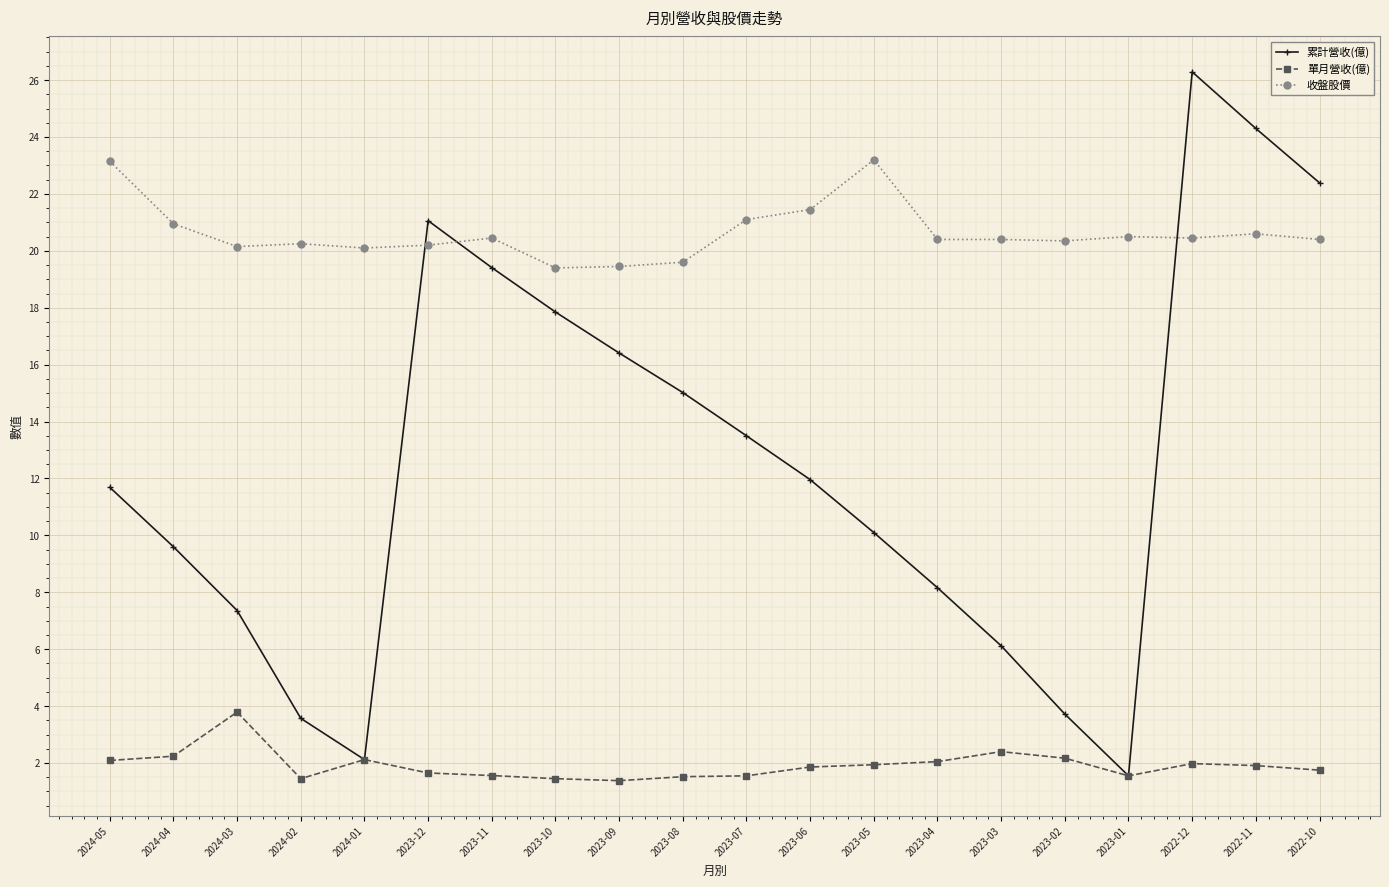

What position from the right is 2024-02?

17